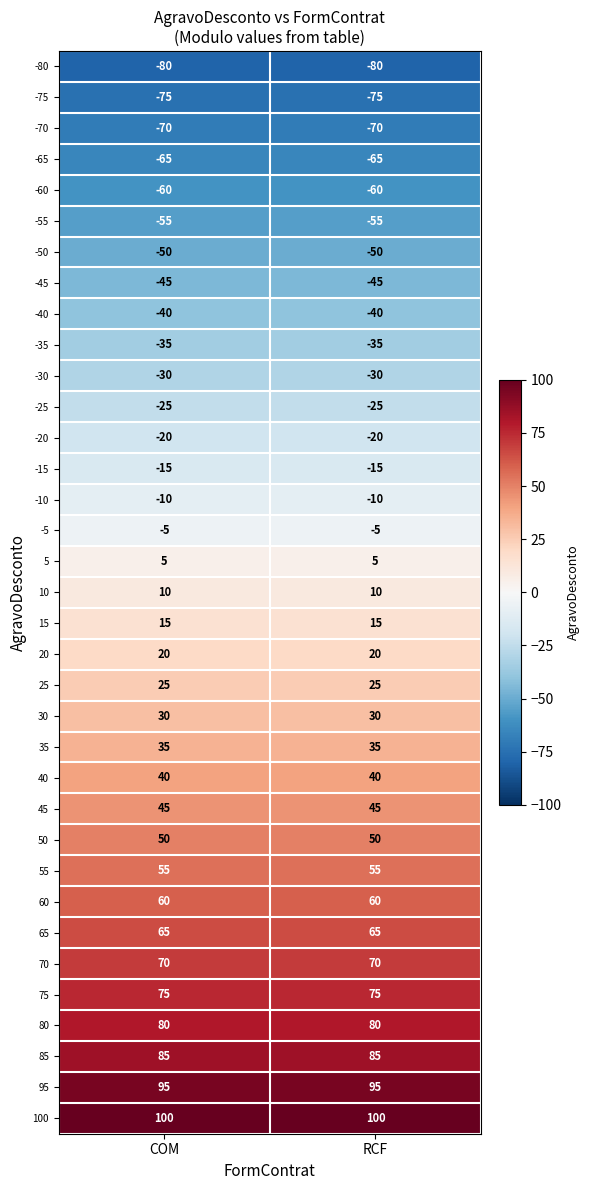

What is the spread (max minus min) of values at RCF?

180